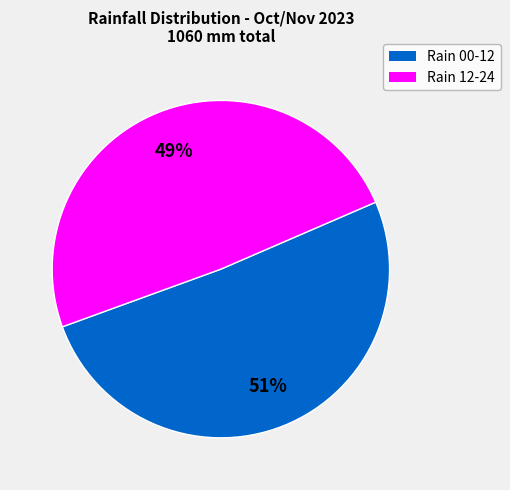

Is there any slice that represents more than half of the pie?

Yes